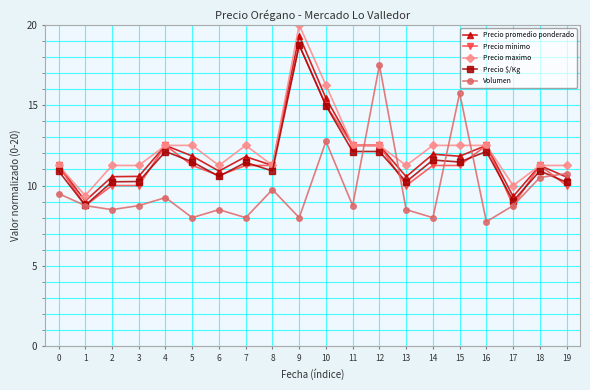

Which series changed the most between 6 and 19?

Volumen